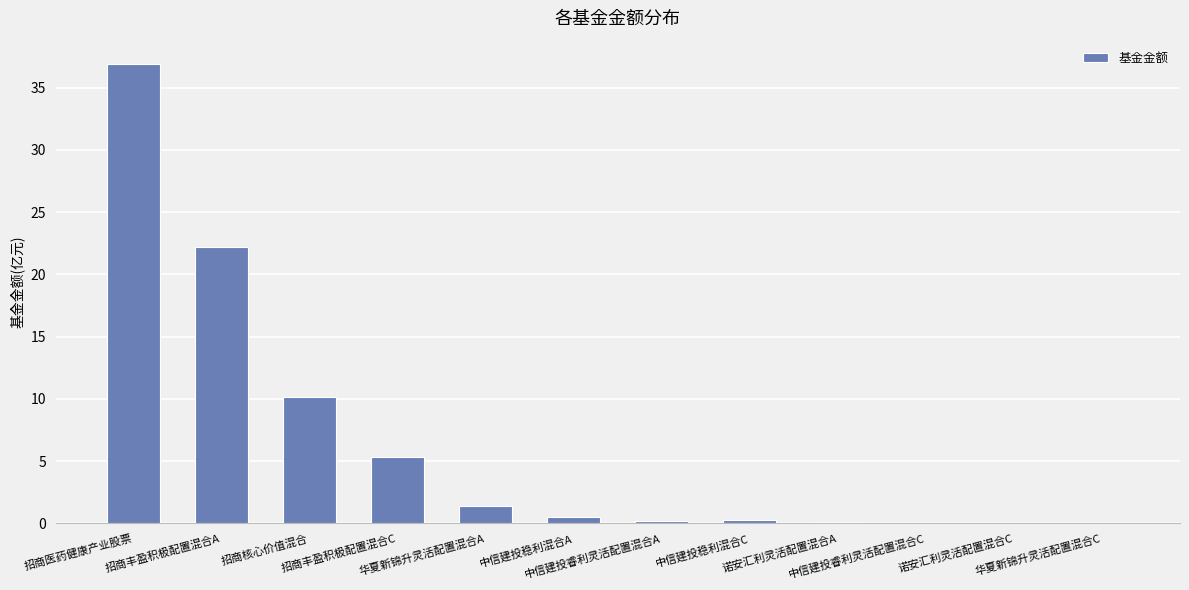

What is the maximum value shown in the chart?

36.9